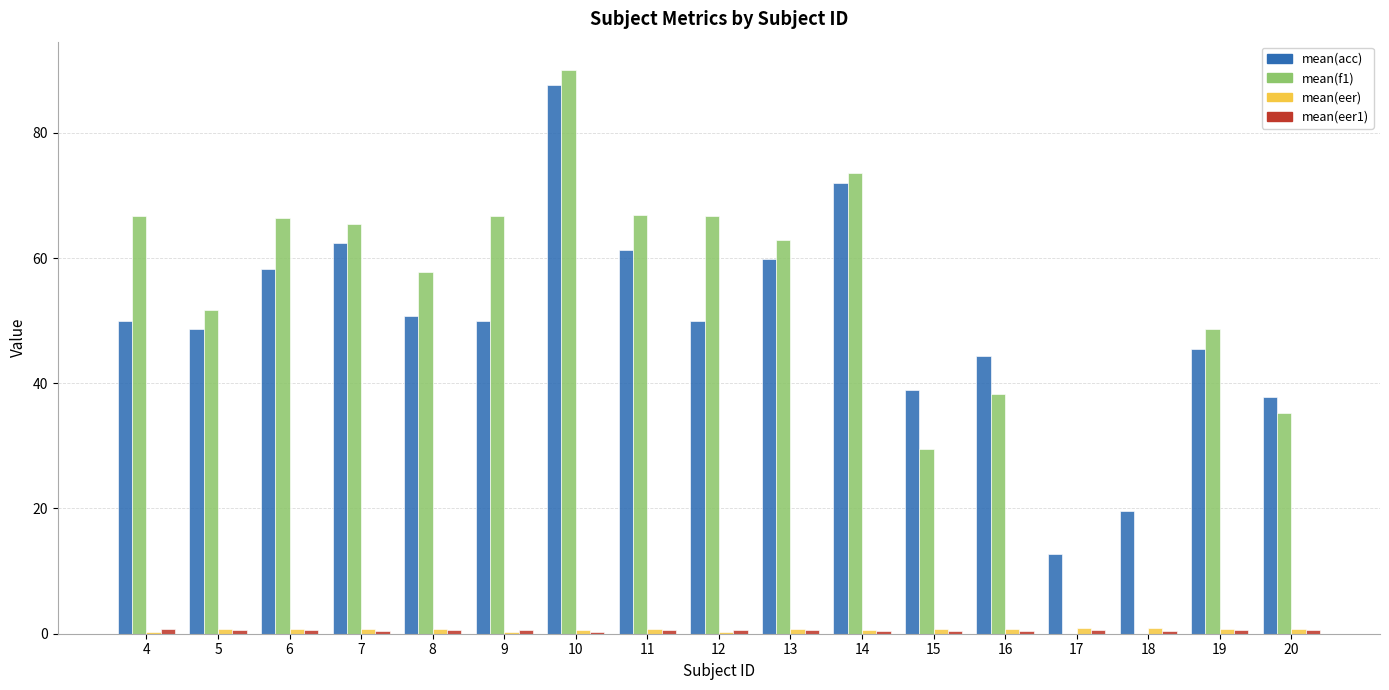

What is the greatest value displayed?

90.0